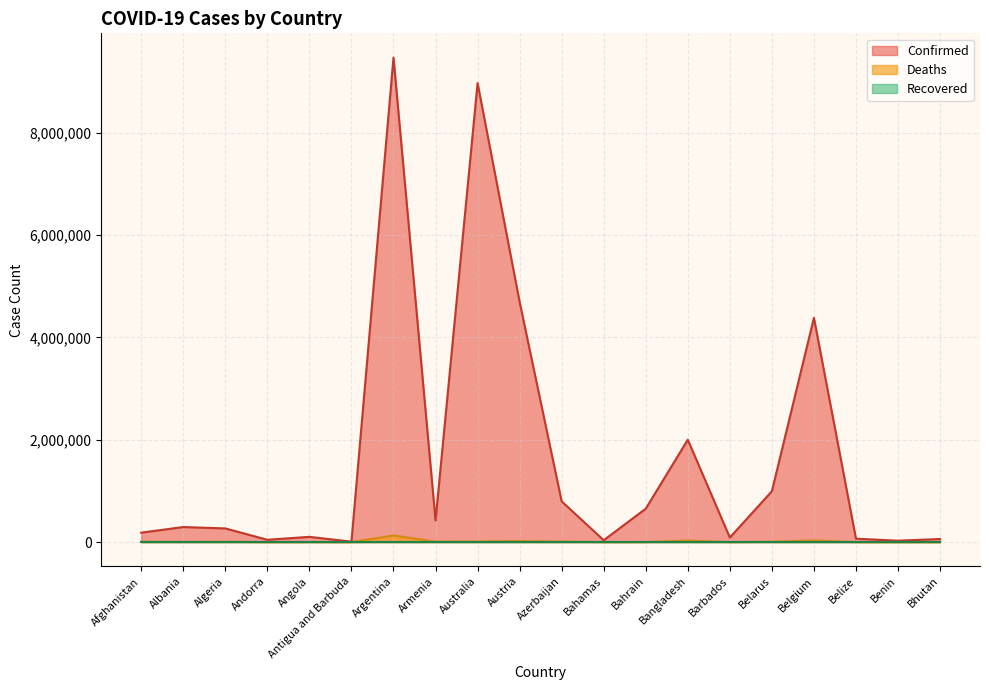

What is the minimum value shown in the chart?

0